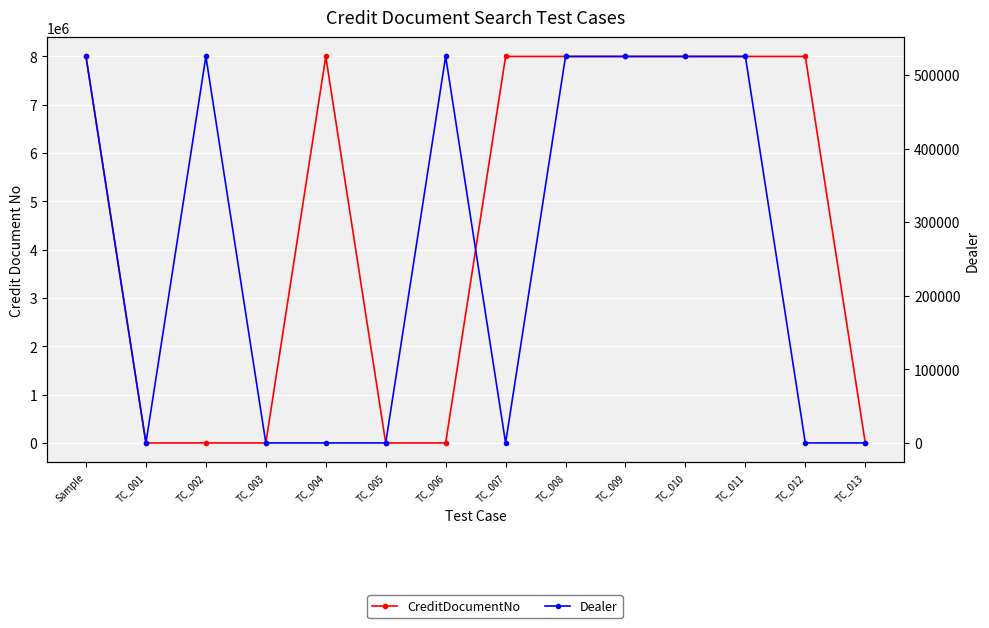

What are all the series names shown in the legend?

CreditDocumentNo, Dealer